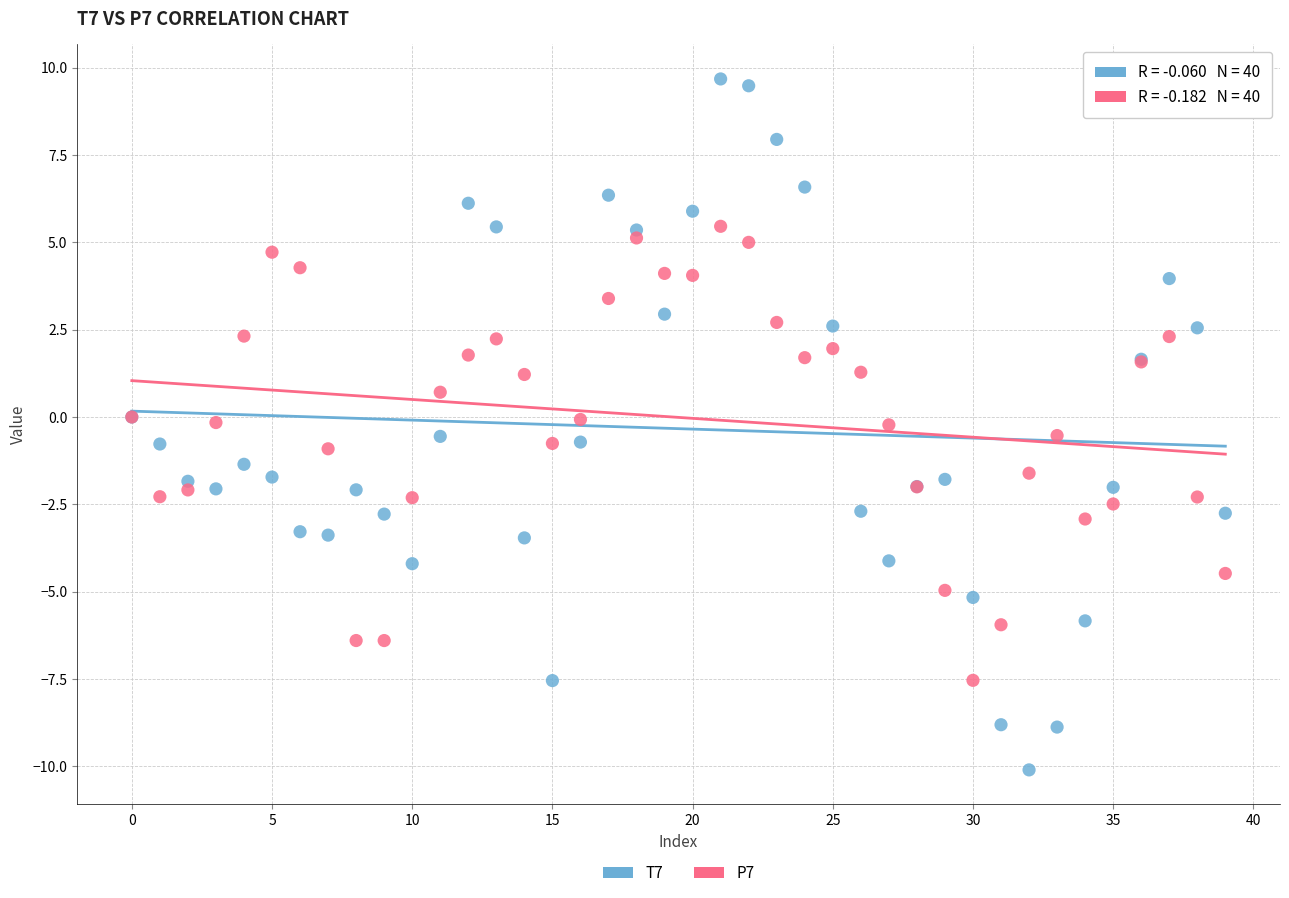

What are all the series names shown in the legend?

T7, P7